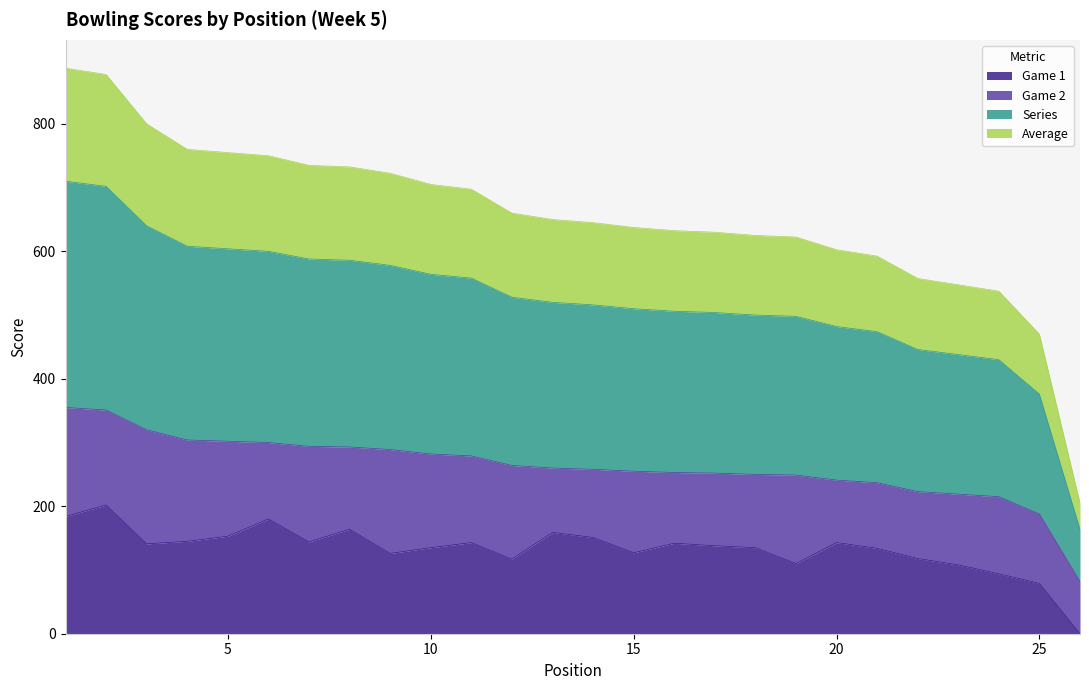

What are all the series names shown in the legend?

Game 1, Game 2, Series, Average